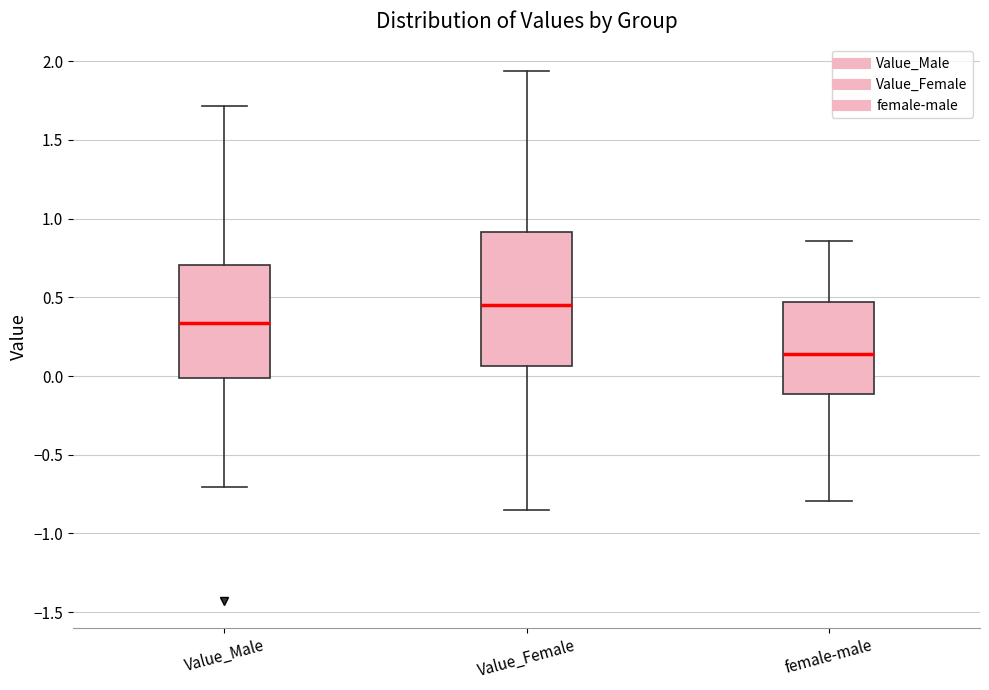

Reading left to right, transcribe this box plot: for each box, give where its median line is, the range the box spans, and where its two whiskers end, as read against the y-axis. The values are not printed on the chart, so give them approximately, as read against the axis.

Value_Male: median 0.35, box 0.00 to 0.70, whiskers -0.70 to 1.70
Value_Female: median 0.45, box 0.05 to 0.90, whiskers -0.85 to 1.95
female-male: median 0.15, box -0.10 to 0.45, whiskers -0.80 to 0.85